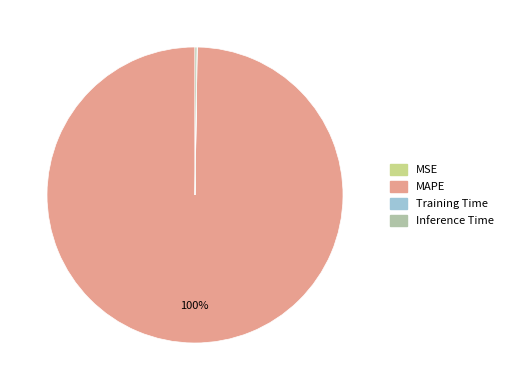

Is there any slice that represents more than half of the pie?

Yes